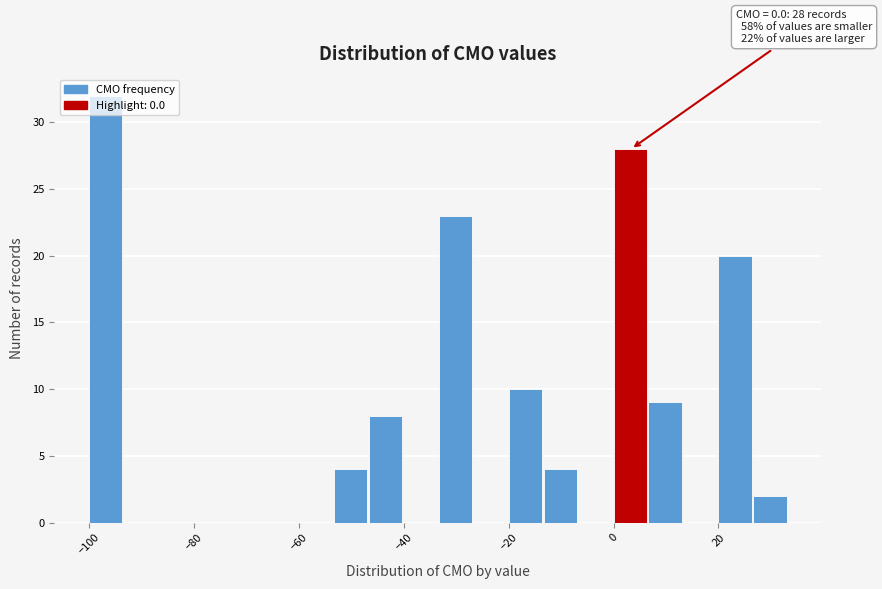

Read against the x-axis, roughly where is the centre of the tallest bar?

-96